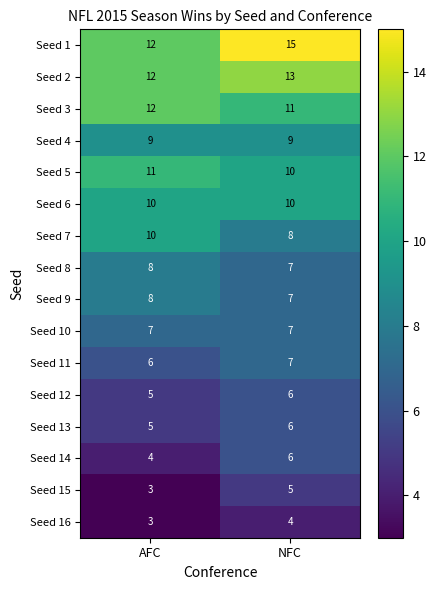

List the labels in order of Seed 15 value, smallest first.

AFC, NFC